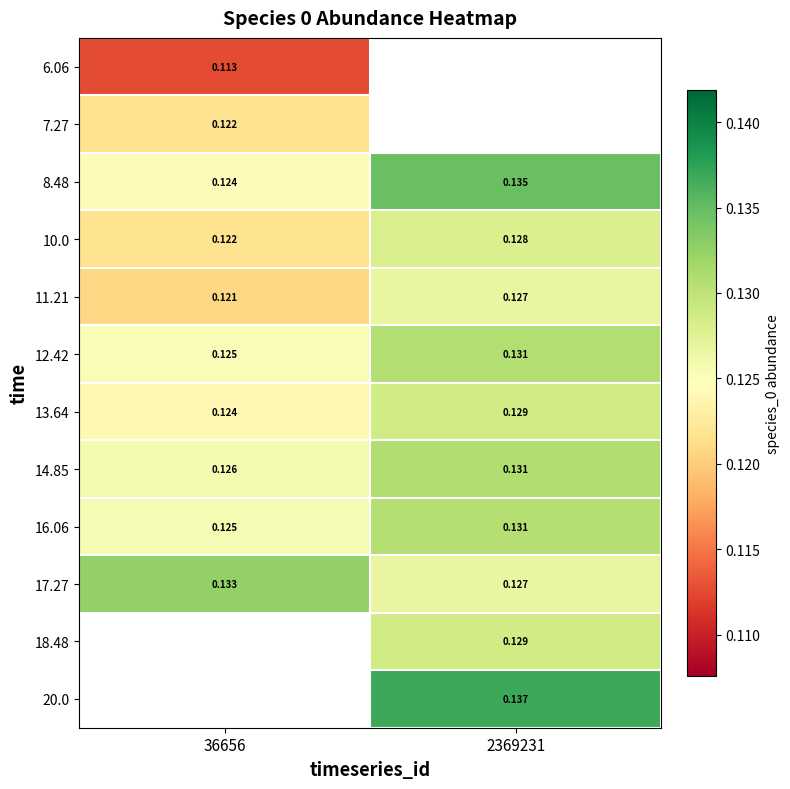

Is the value of 10.0 at 36656 greater than the value of 16.06 at 2369231?

No